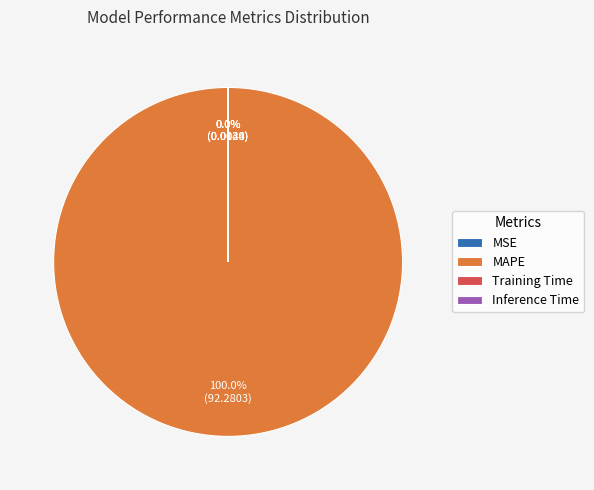

What is the largest slice in the pie chart?

MAPE